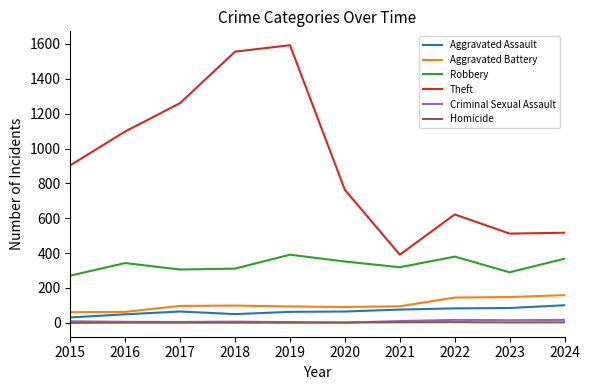

Is the value of Aggravated Assault at 2020 greater than the value of Criminal Sexual Assault at 2016?

Yes